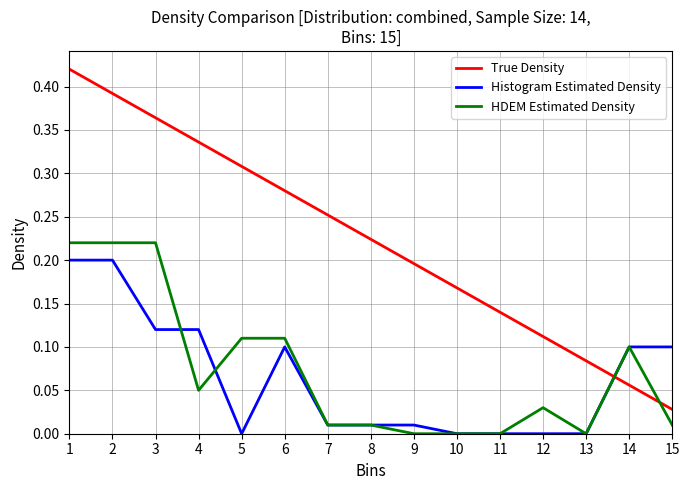

Which series changed the most between 7 and 14?

True Density